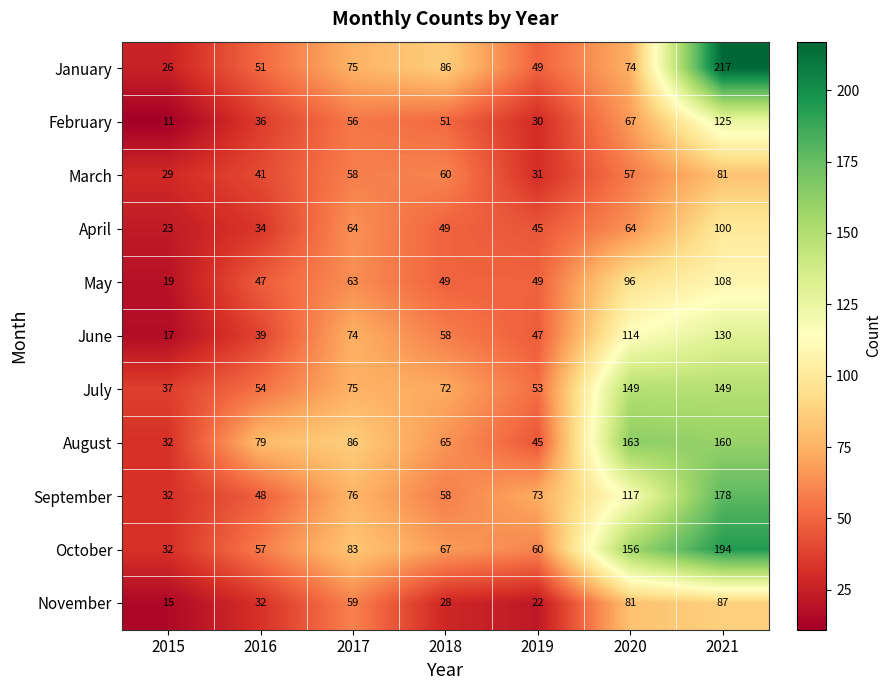

What is the difference between the second highest and minimum values in the August series?

128